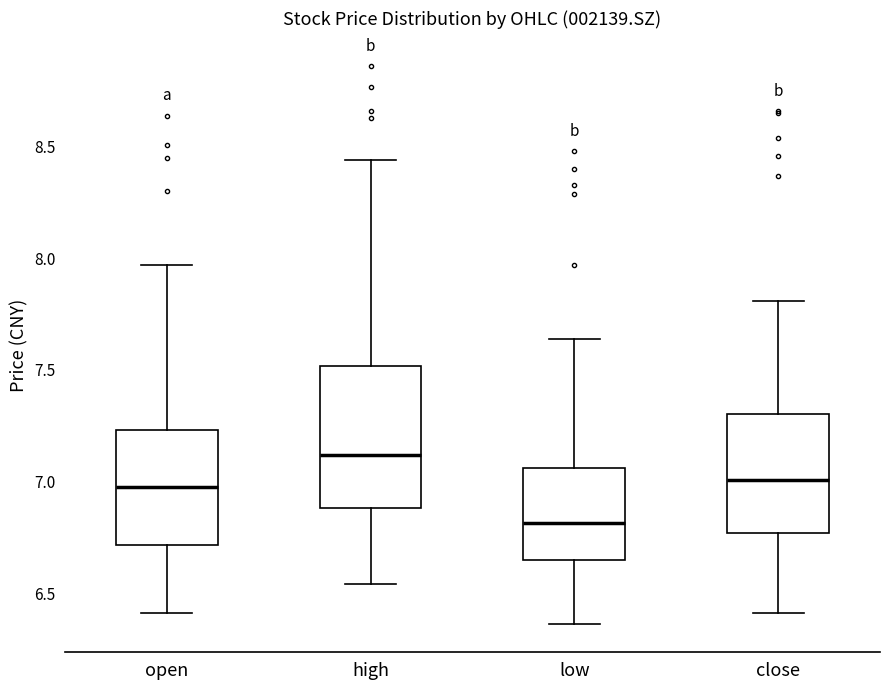

Reading left to right, transcribe this box plot: for each box, give where its median line is, the range the box spans, and where its two whiskers end, as read against the y-axis. The values are not printed on the chart, so give them approximately, as read against the axis.

open: median 7.00, box 6.70 to 7.25, whiskers 6.40 to 7.95
high: median 7.10, box 6.90 to 7.50, whiskers 6.55 to 8.45
low: median 6.80, box 6.65 to 7.05, whiskers 6.35 to 7.65
close: median 7.00, box 6.75 to 7.30, whiskers 6.40 to 7.80